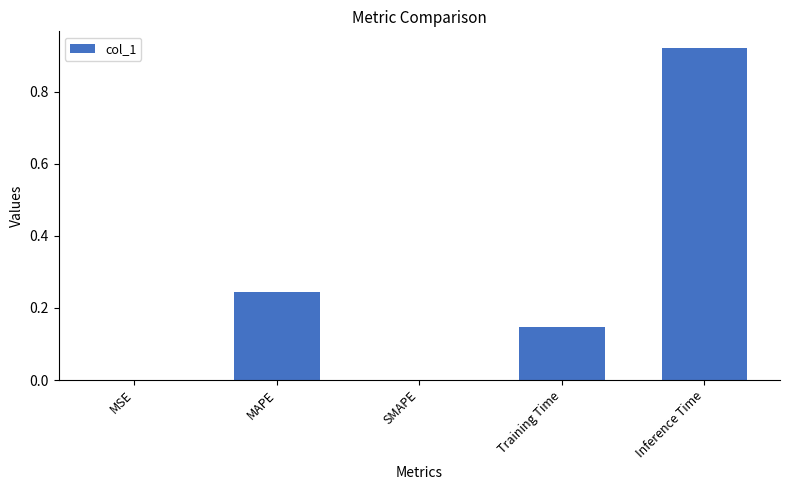

Which category has the highest value across all series?

Inference Time